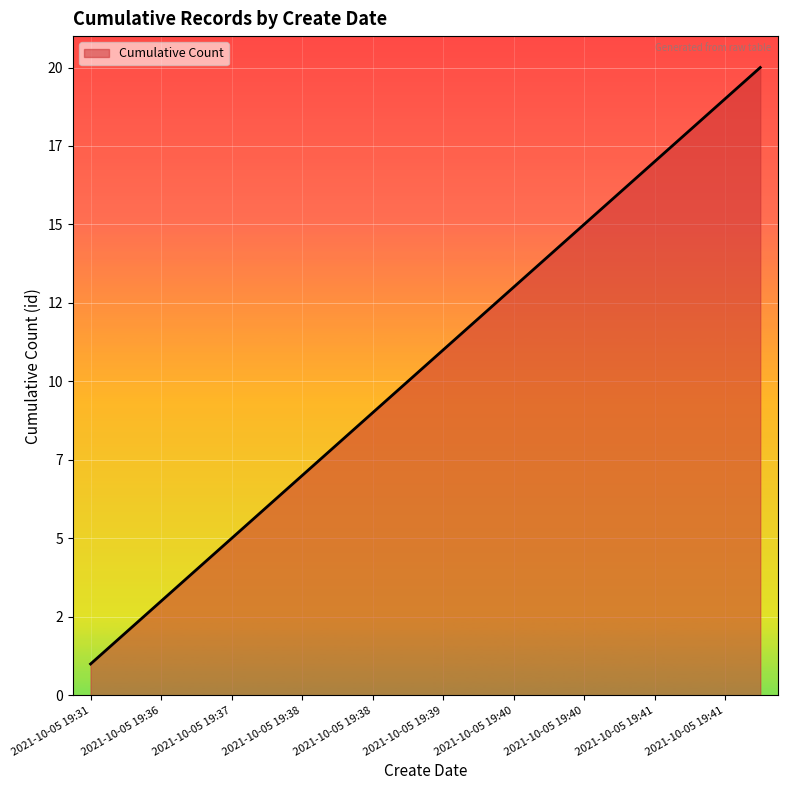

What is the maximum value shown in the chart?

20